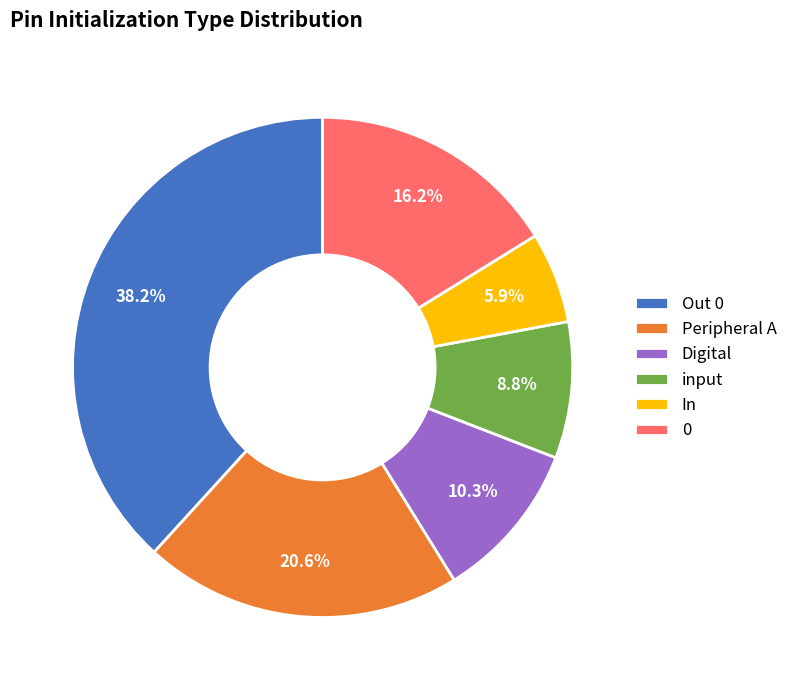

Is In the majority of the pie?

No